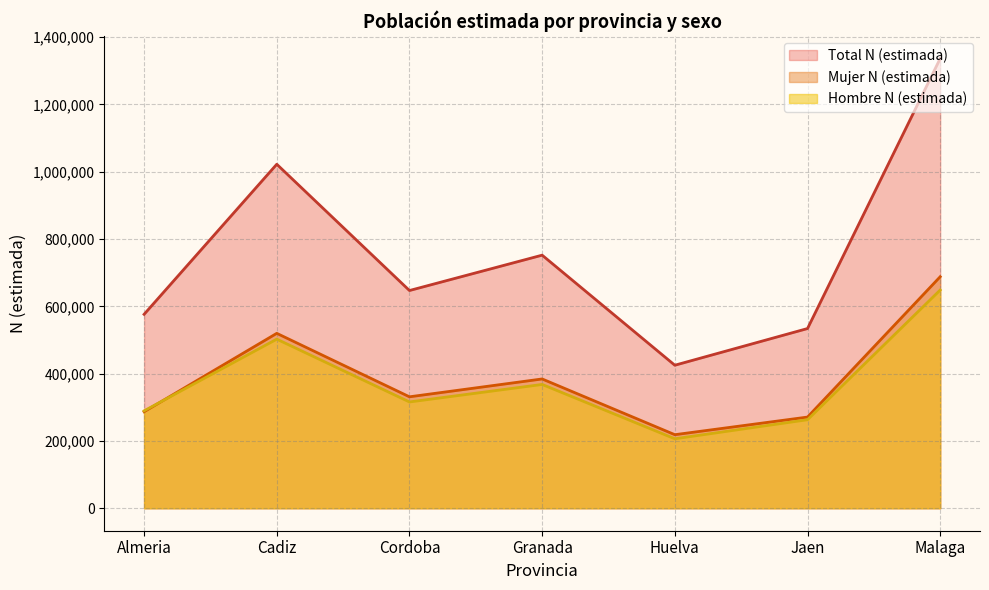

The value of Hombre N (estimada) at Malaga is 350257. True or false?

False